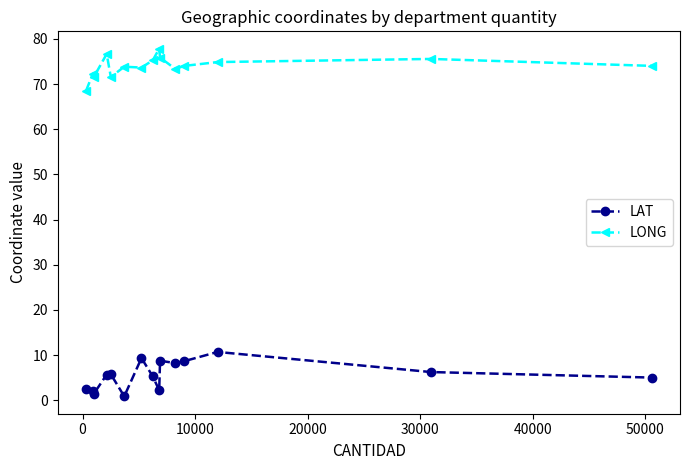

What is the average value of the LAT series?

5.5